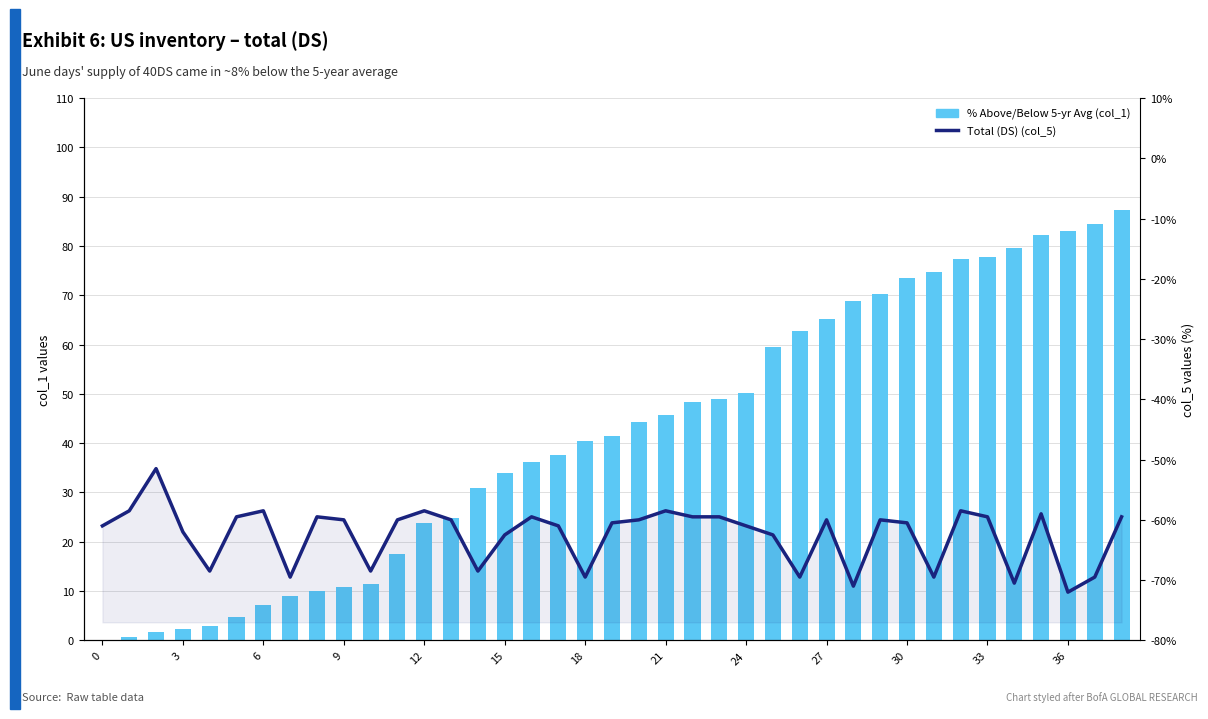

Rank the series by their average value, from lowest to highest.

Total (DS) (col_5), % Above/Below 5-yr Avg (col_1)